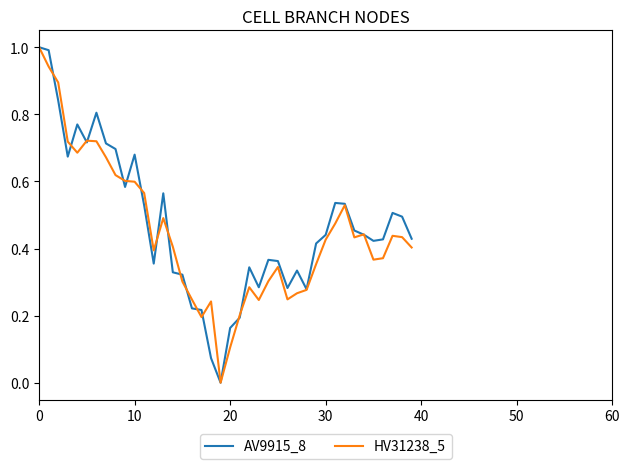

What is the highest value of the AV9915_8 series?

1.0